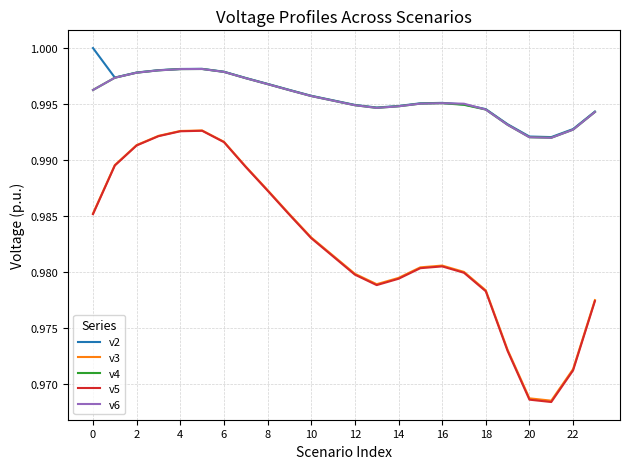

True or false: v3 and v4 intersect in this chart.

False